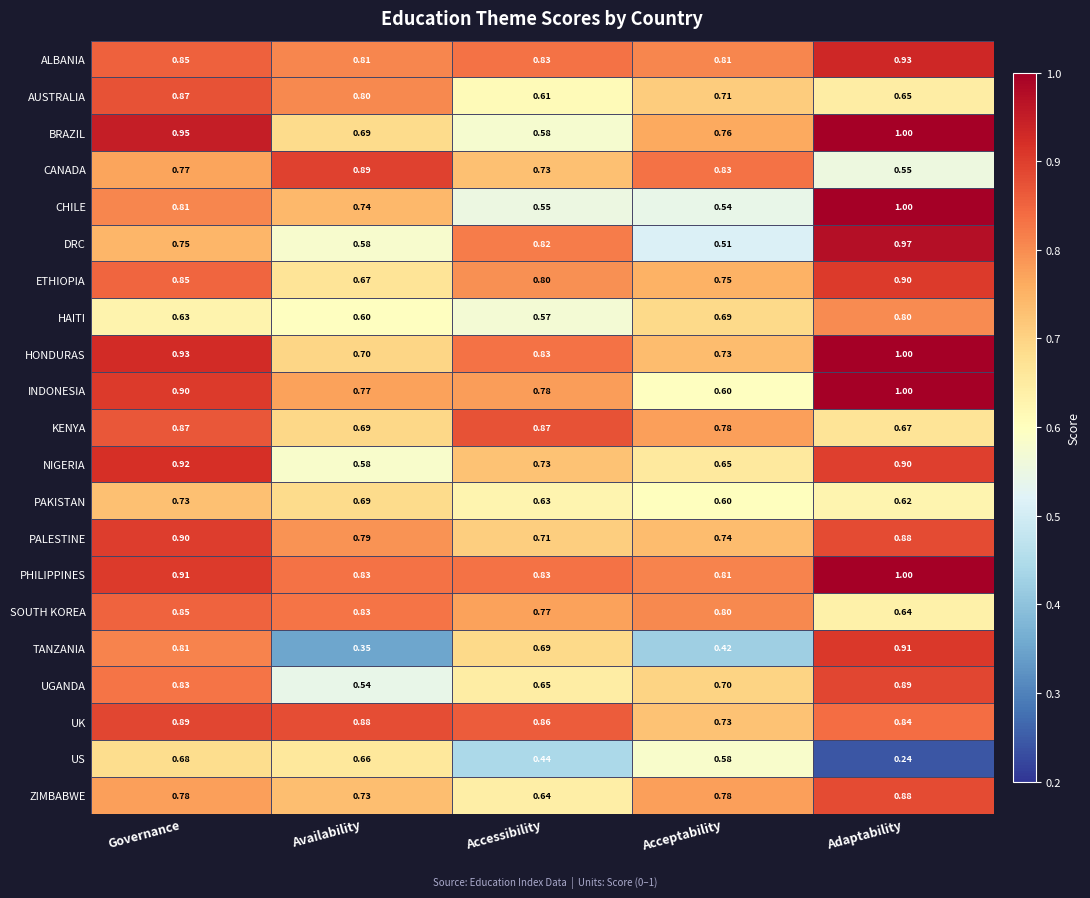

At which label is UK closest to 0?

Acceptability